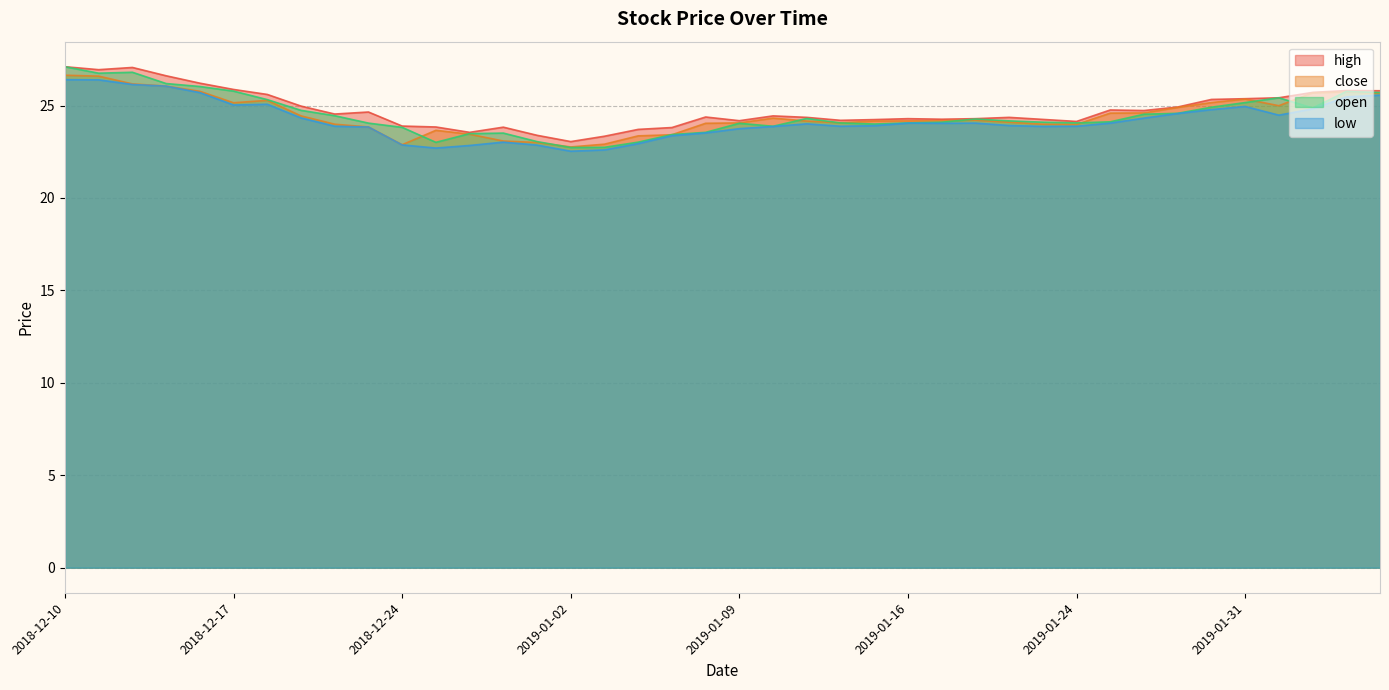

What is the label of the 40th point from the left?

2019-02-06